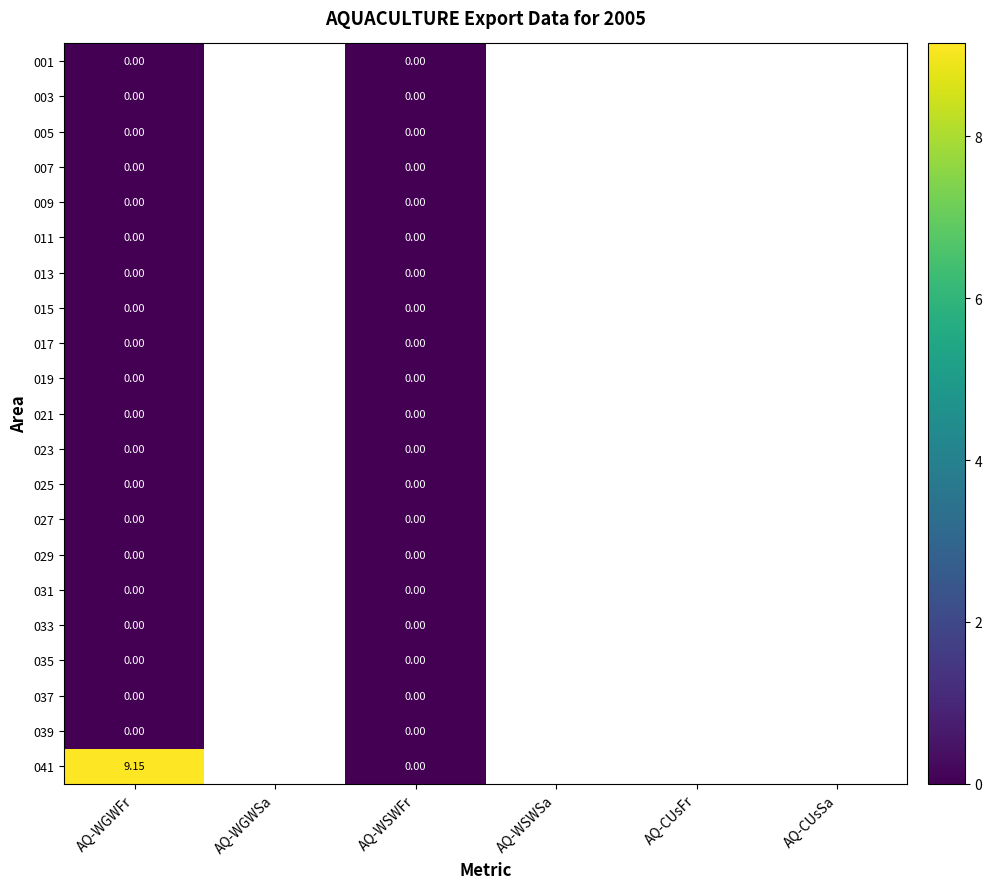

Which category has the highest value across all series?

AQ-WGWFr